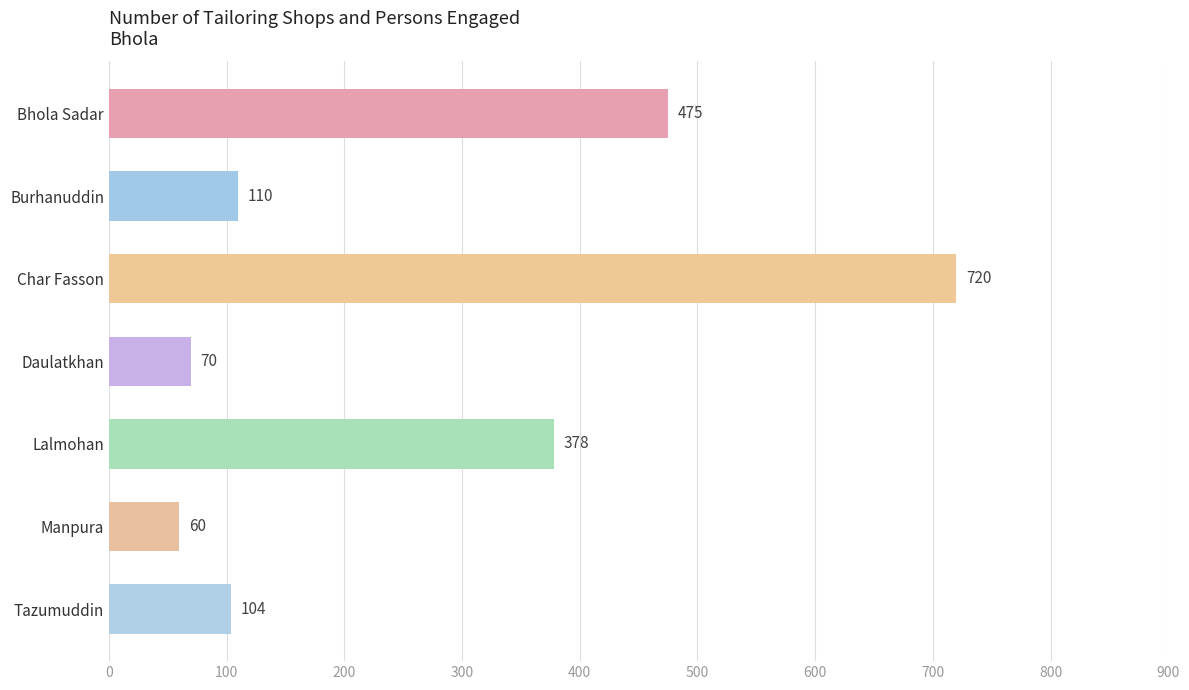

Reading bottom to top, what are all the values shown in this chart?

Tazumuddin=104	Manpura=60	Lalmohan=378	Daulatkhan=70	Char Fasson=720	Burhanuddin=110	Bhola Sadar=475